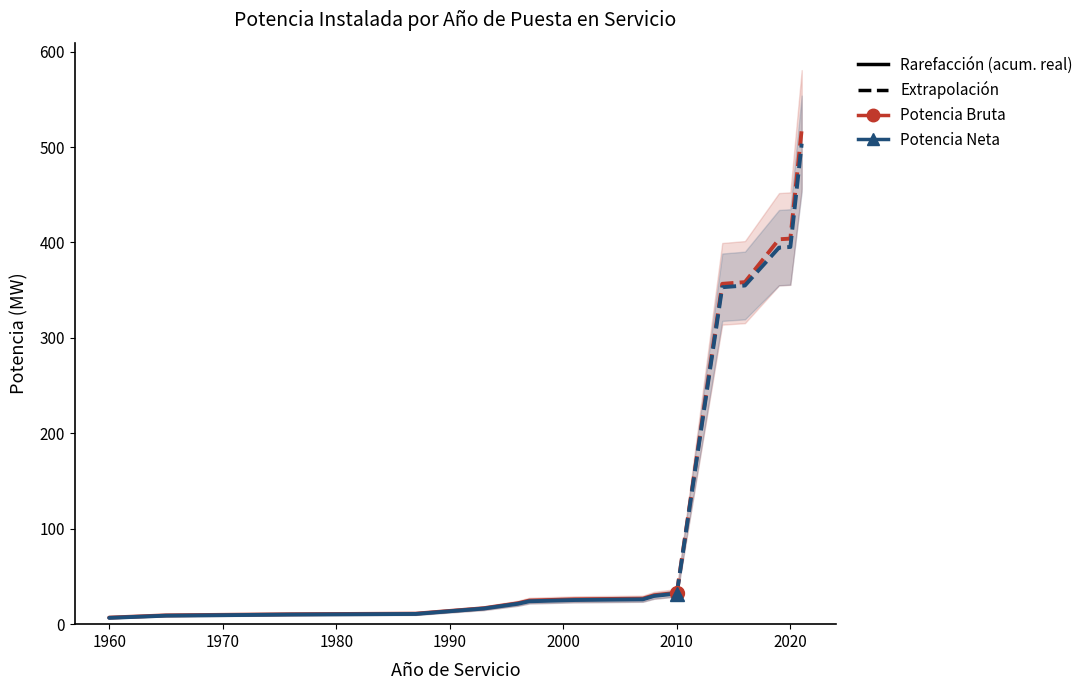

True or false: Potencia Neta (Acum.) has a value of 54.9 at 2010.

False